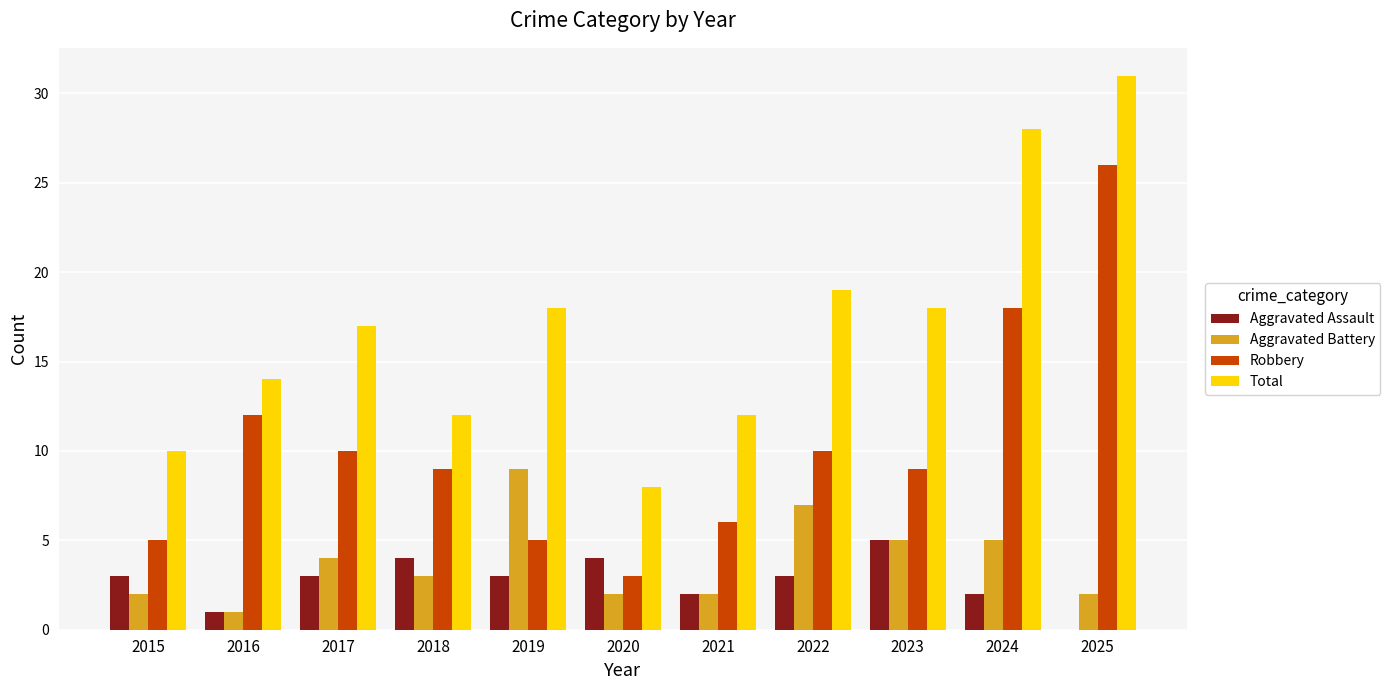

At which category does the chart reach its peak across all series?

2025